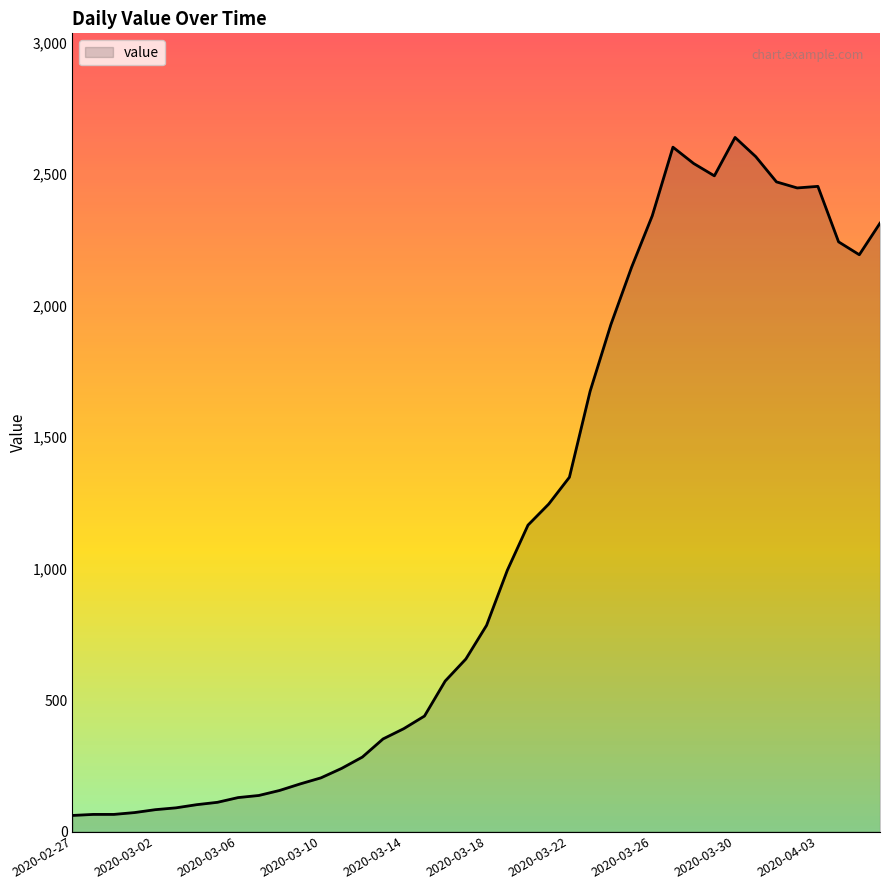

What is the maximum value shown in the chart?

2639